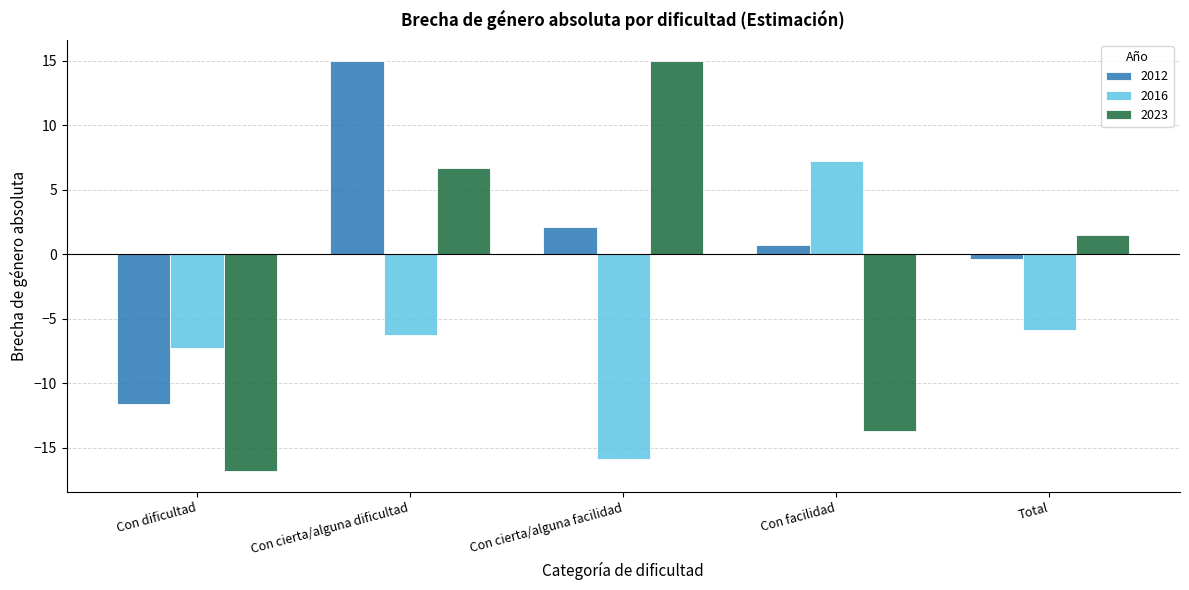

What position from the right is Con dificultad?

5